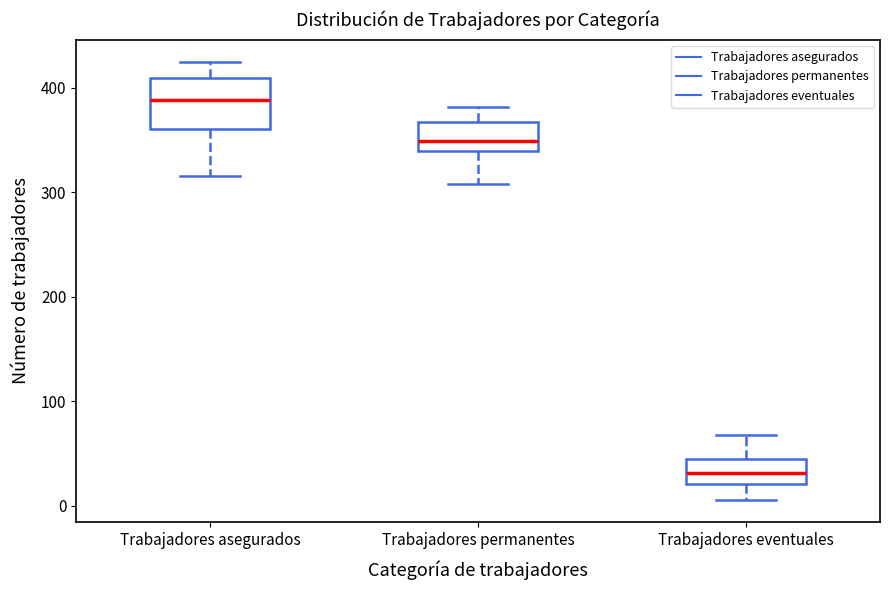

Which box is the tallest, from its lower edge to its upper edge?

Trabajadores asegurados